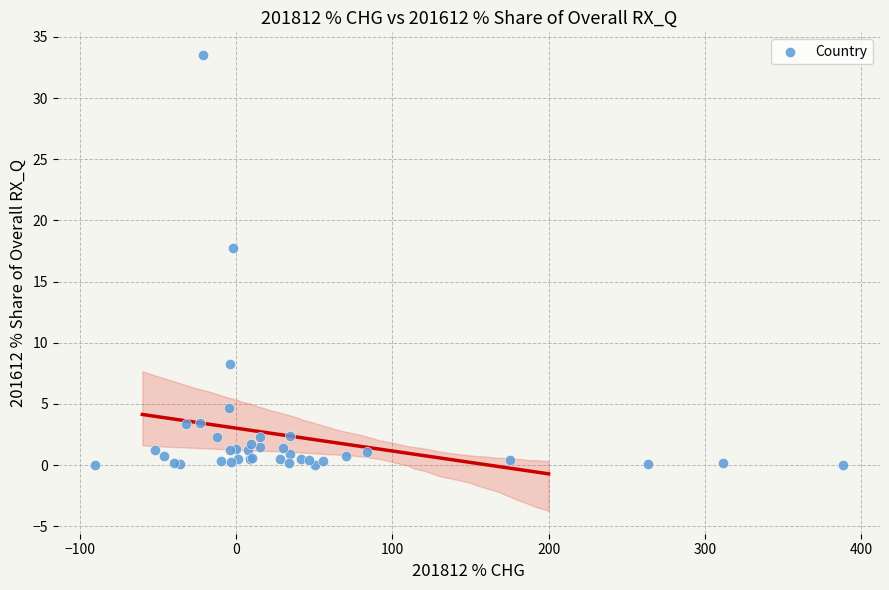

What Y value in the scatter plot is closest to 16?

17.8